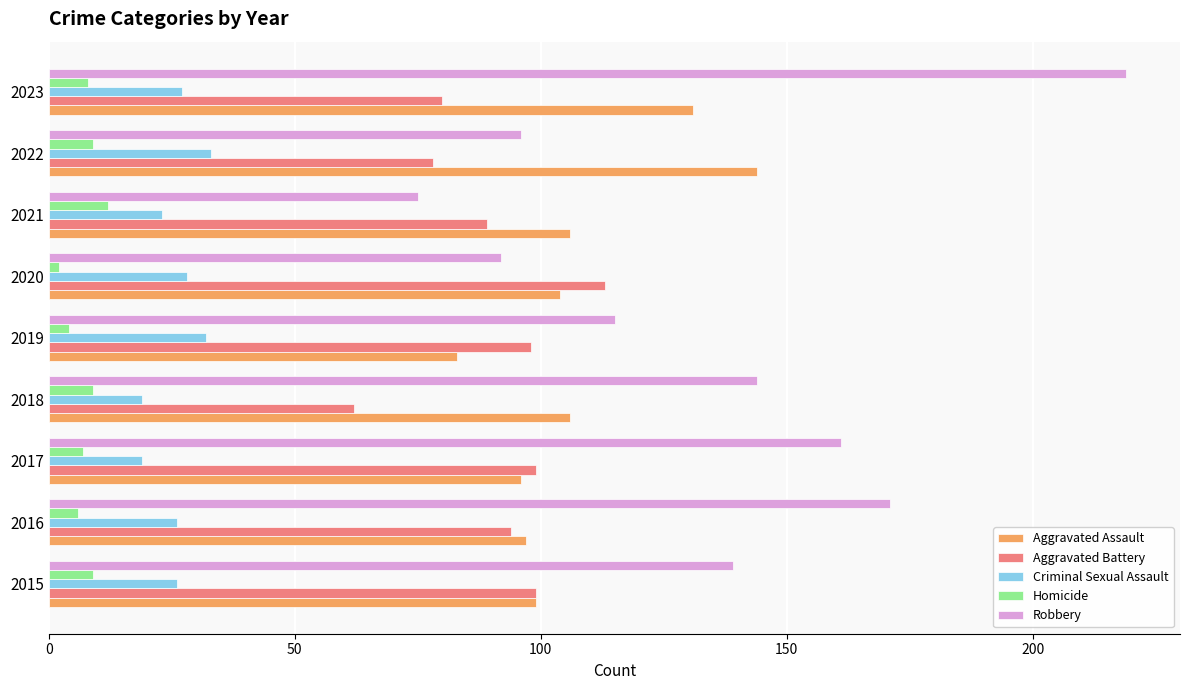

Which series has the largest total across all categories?

Robbery